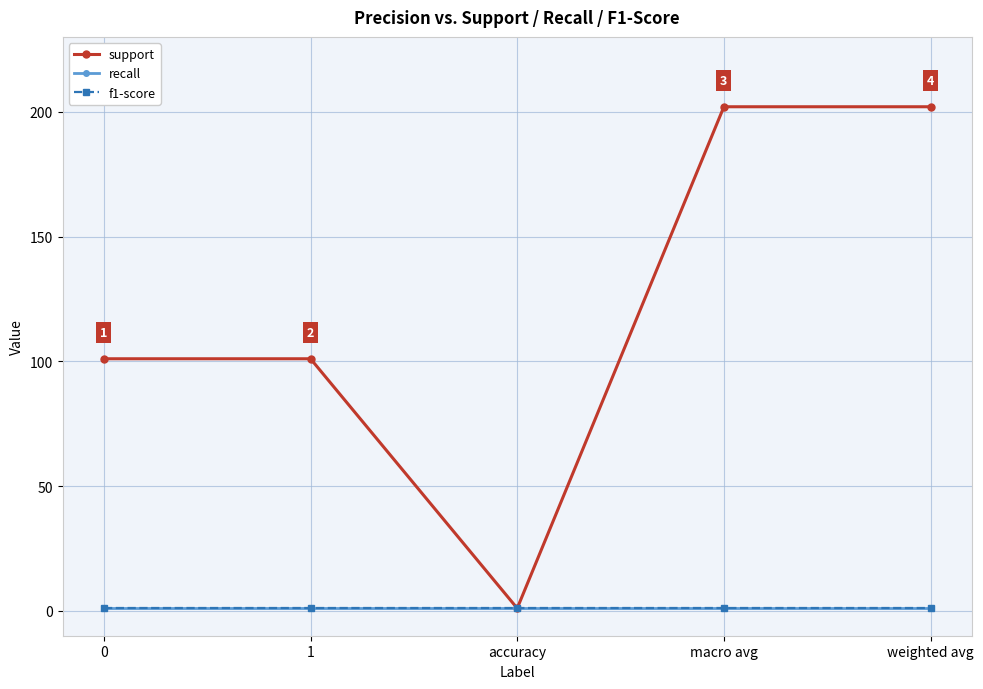

True or false: support and f1-score cross at least once.

False